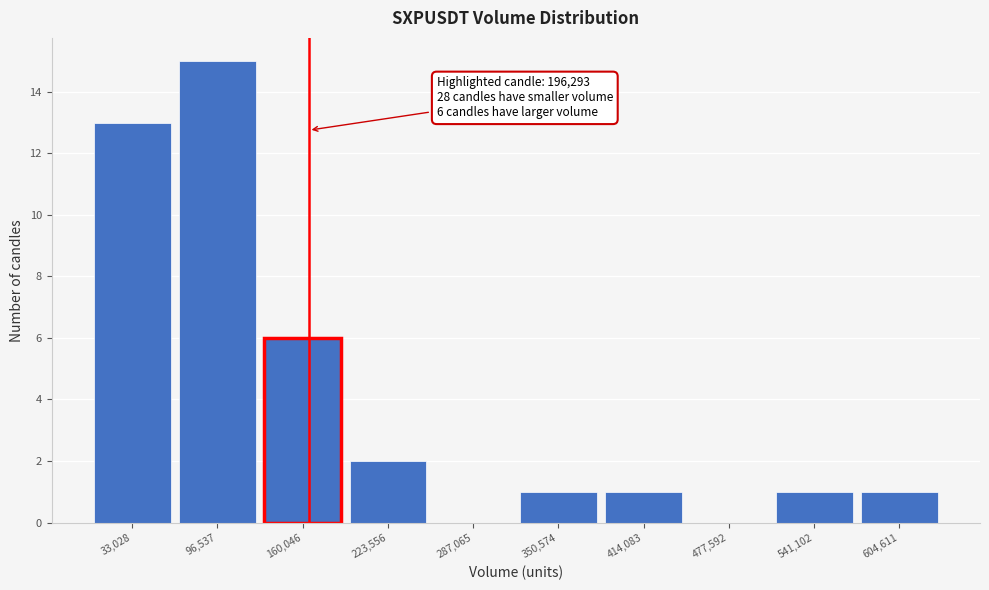

Reading right to left, extract all data points from this chart.

604,611=1	541,102=1	477,592=0	414,083=1	350,574=1	287,065=0	223,556=2	160,046=6	96,537=15	33,028=13